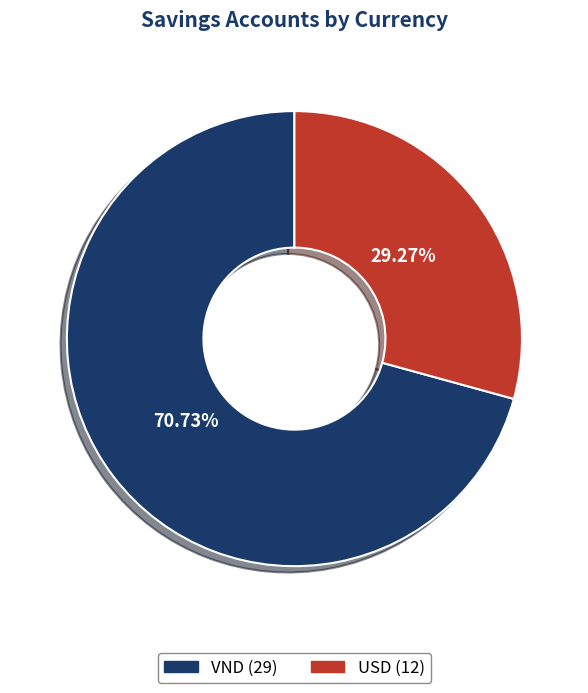

Count the number of slices in the pie.

2